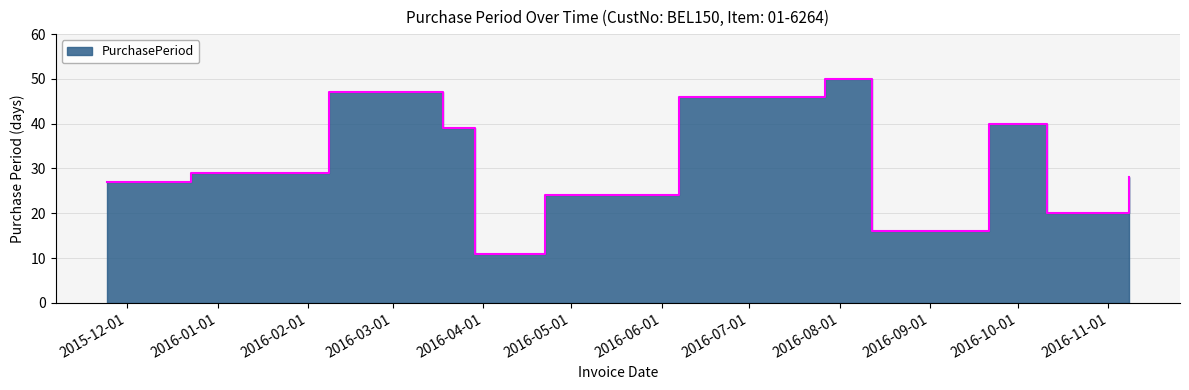

What is the change in value from 2015-12-23 to 2016-03-29?

-18